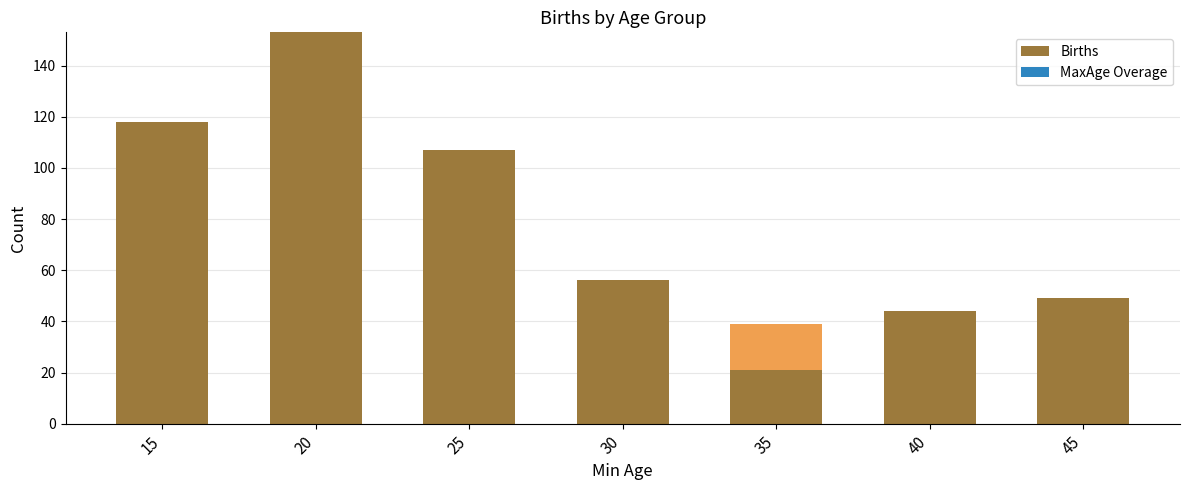

Between 40 and 20, which is larger?

20